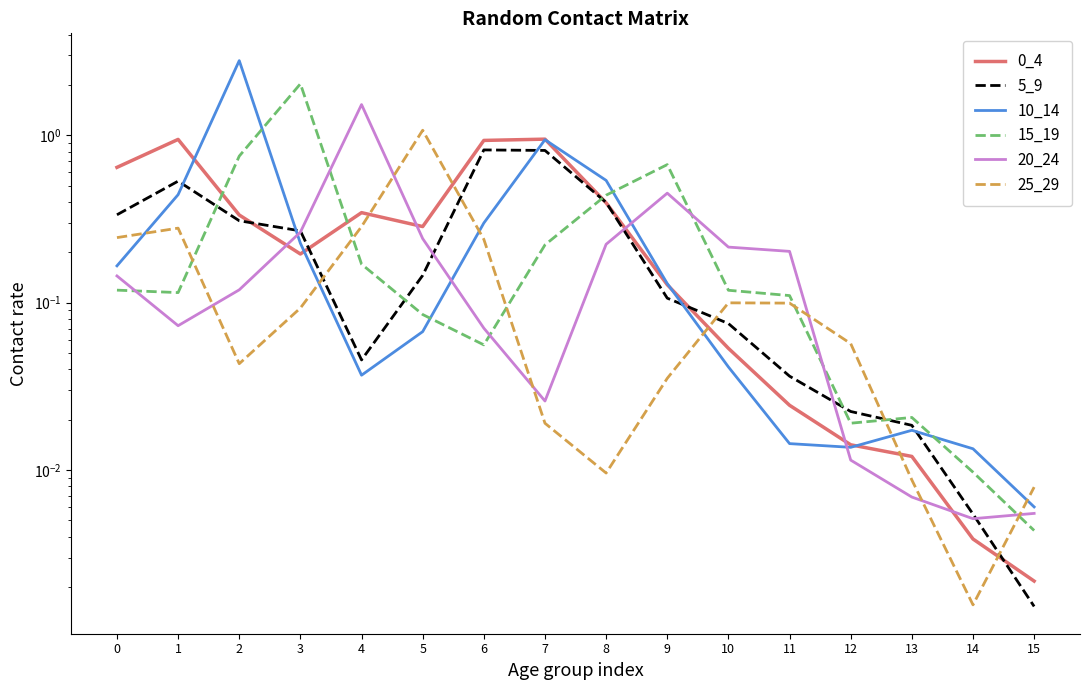

What are all the series names shown in the legend?

0_4, 5_9, 10_14, 15_19, 20_24, 25_29